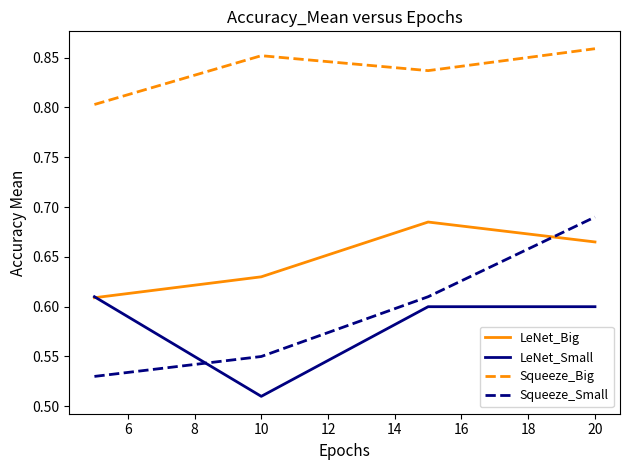

What is the sum of all Squeeze_Small values?

2.4